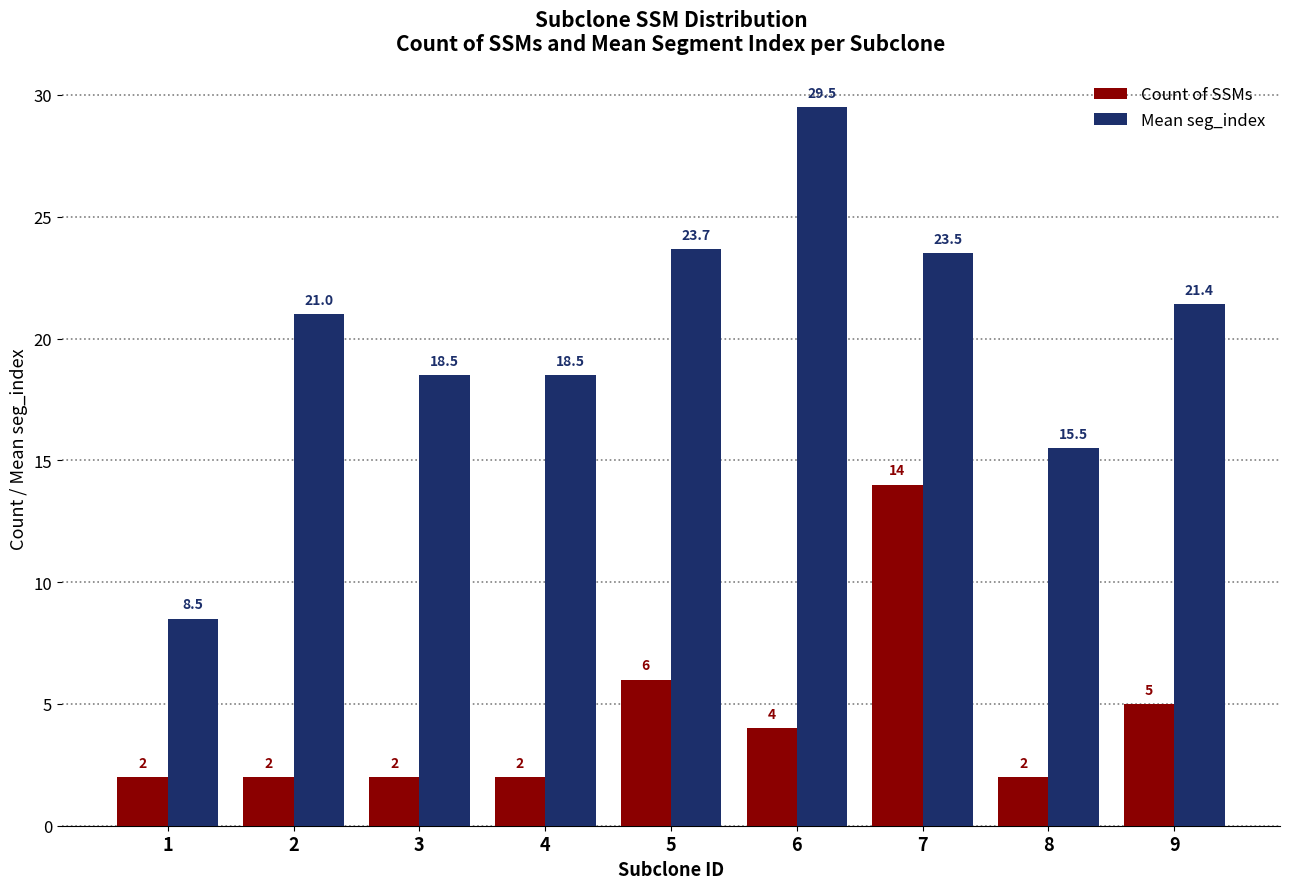

What is the lowest value of the Mean seg_index series?

8.5